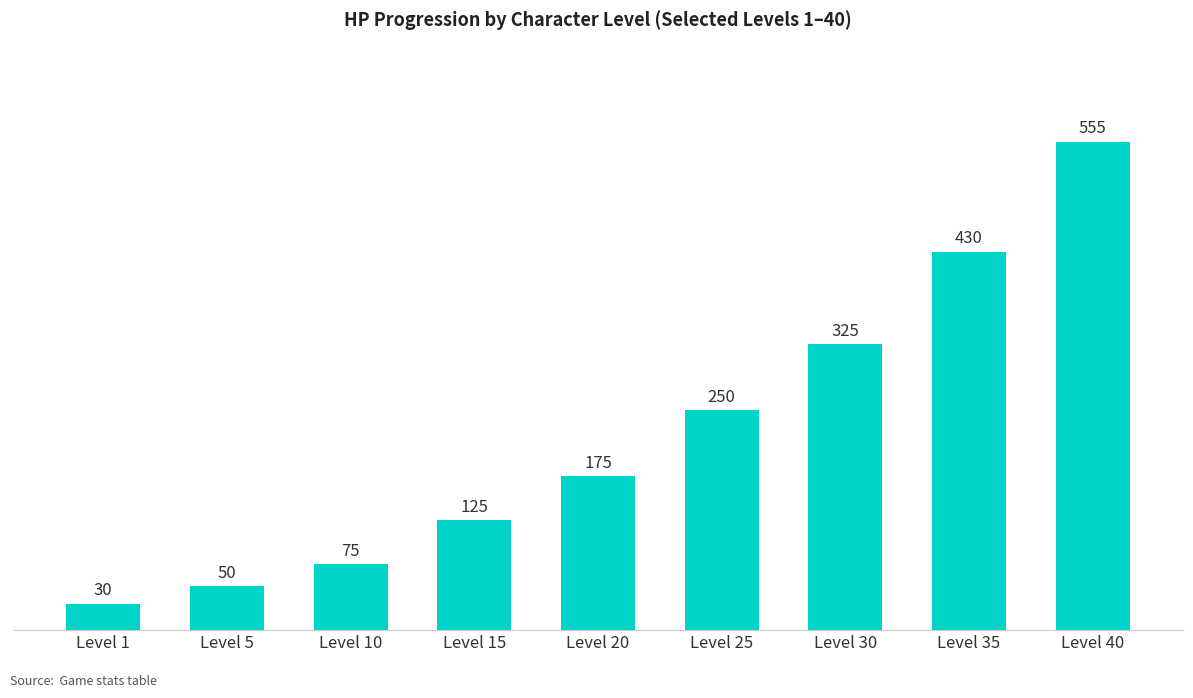

Reading left to right, what are all the values shown in this chart?

30	50	75	125	175	250	325	430	555